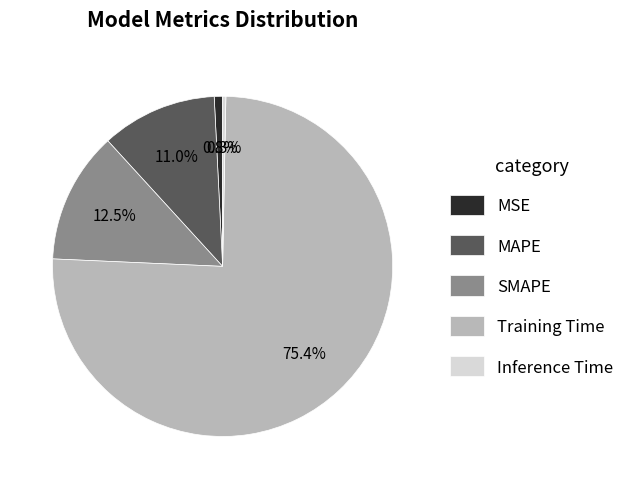

True or false: Training Time accounts for 63% of the total.

False